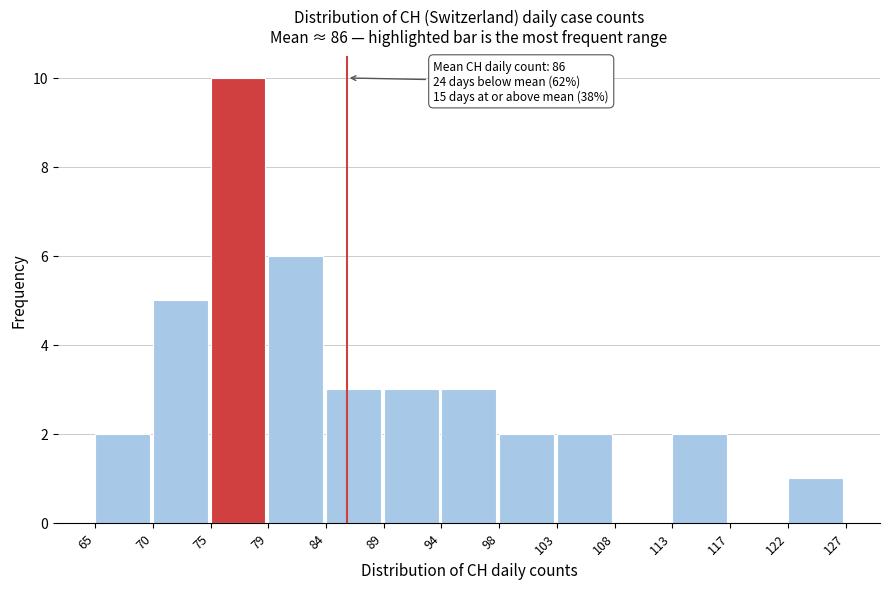

Which range on the x-axis has the tallest bar?

75 to 79